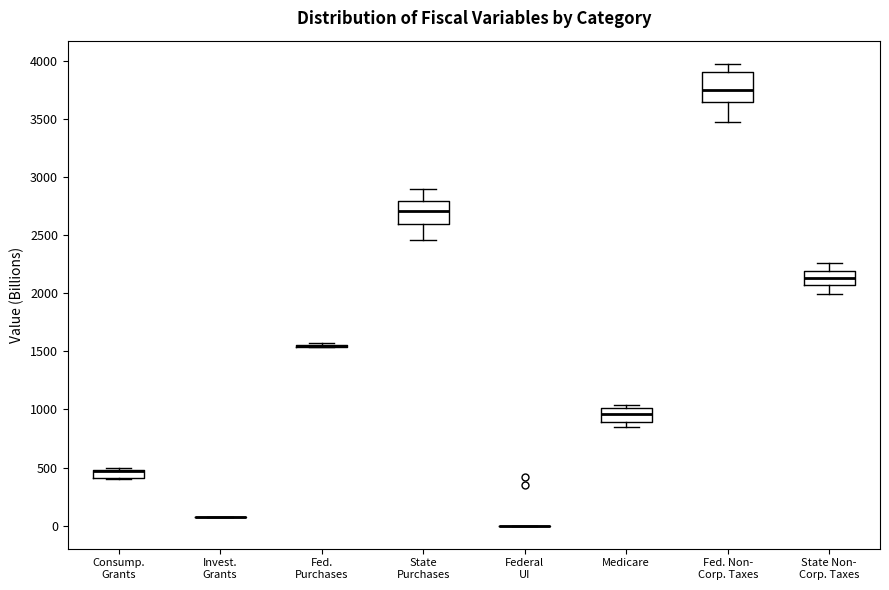

Comparing the boxes themselves (not the whiskers), which one is the tallest?

Fed. Non- Corp. Taxes